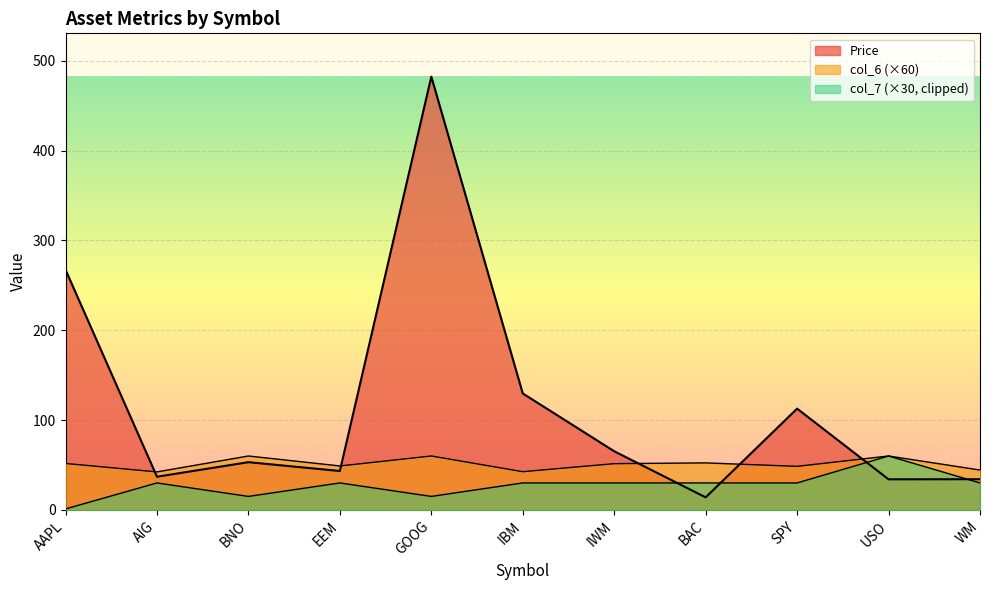

At which label is col_6 closest to 51?

IWM